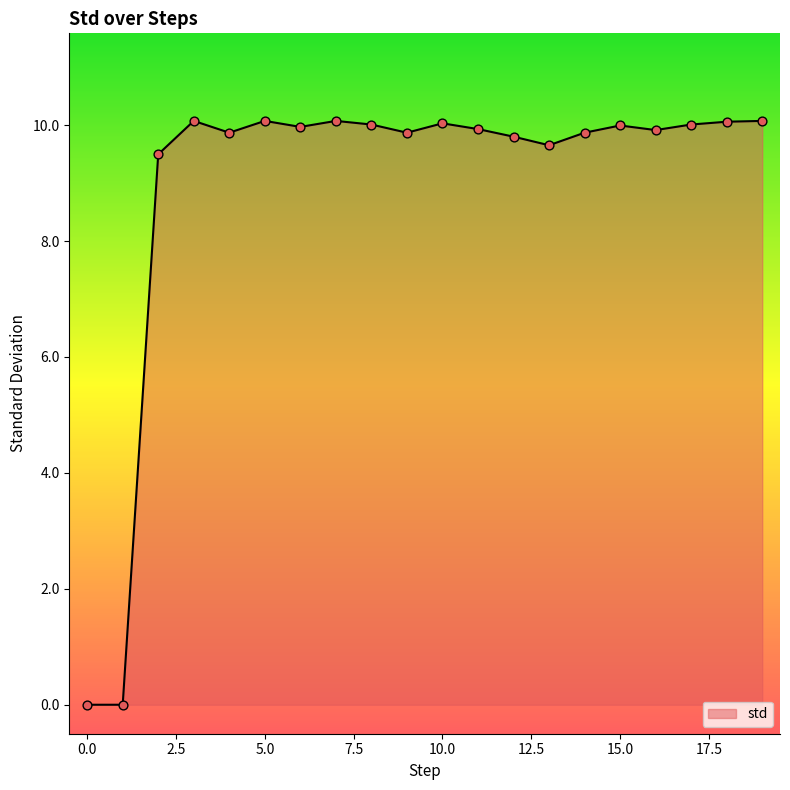

What is the greatest value displayed?

10.1